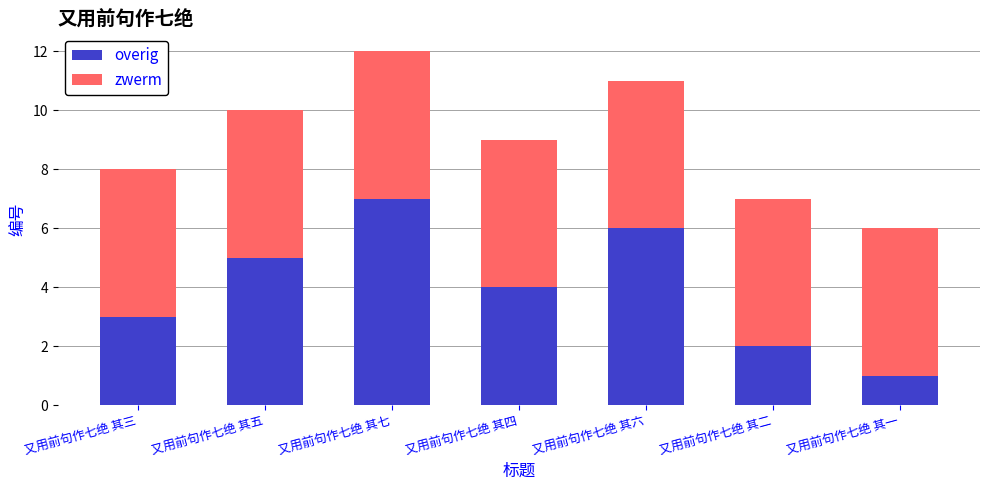

Is it true that overig equals 6 at 又用前句作七绝 其四?

False